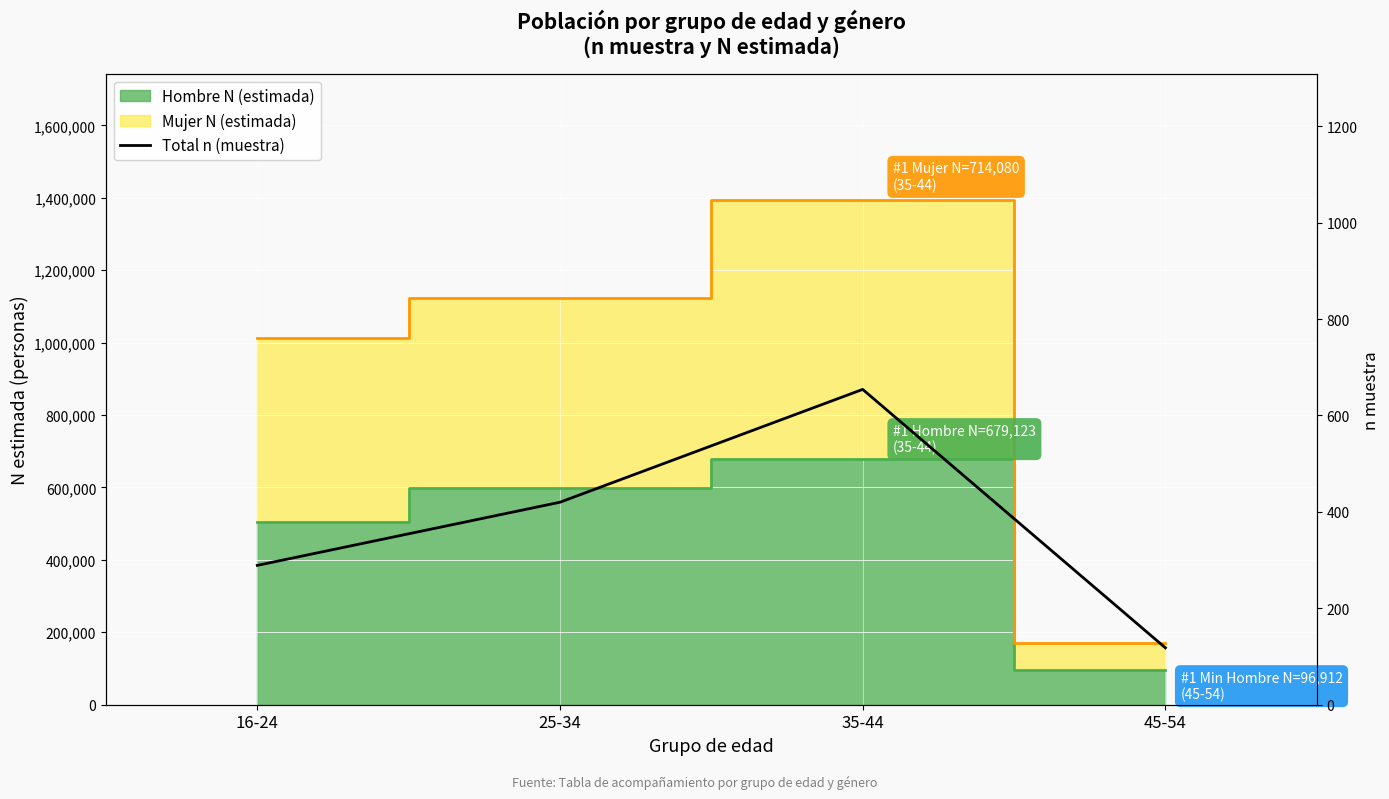

Which has a higher value, 16-24 or 45-54?

16-24